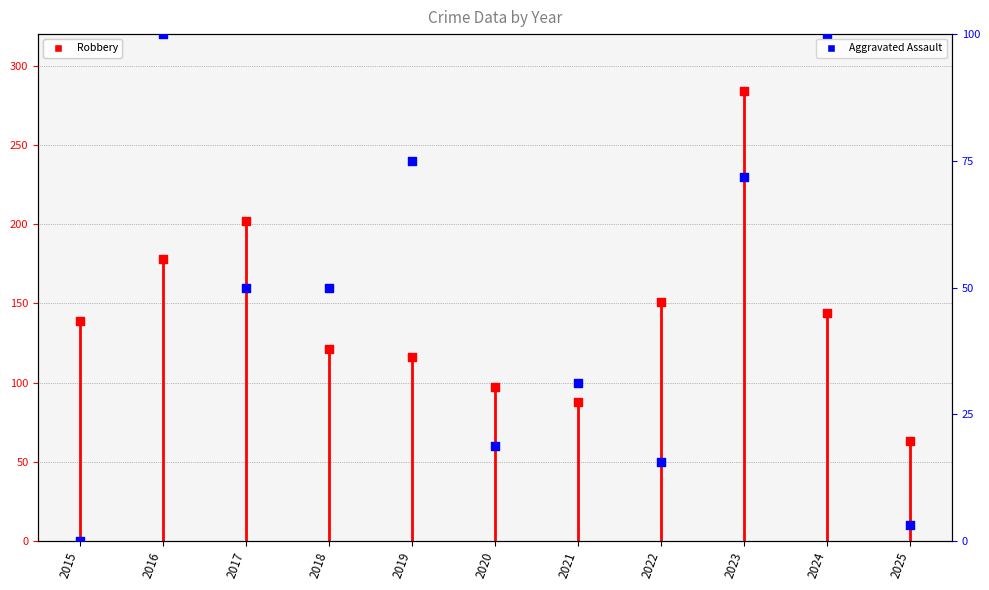

What are all the series names shown in the legend?

Robbery, Aggravated Assault